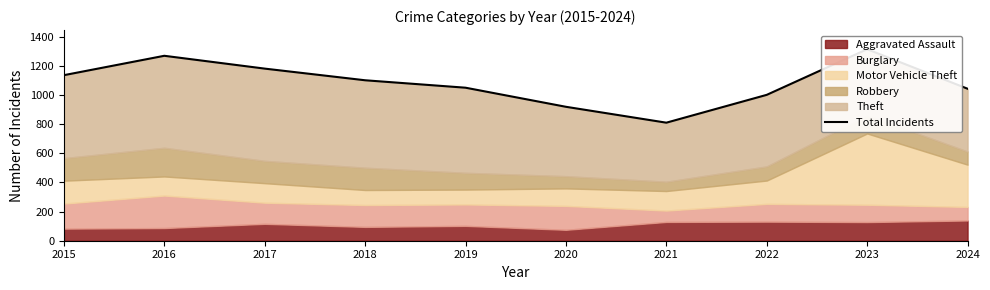

Reading right to left, extract all data points from this chart.

2024=1043	2023=1314	2022=1001	2021=810	2020=919	2019=1050	2018=1101	2017=1181	2016=1269	2015=1136